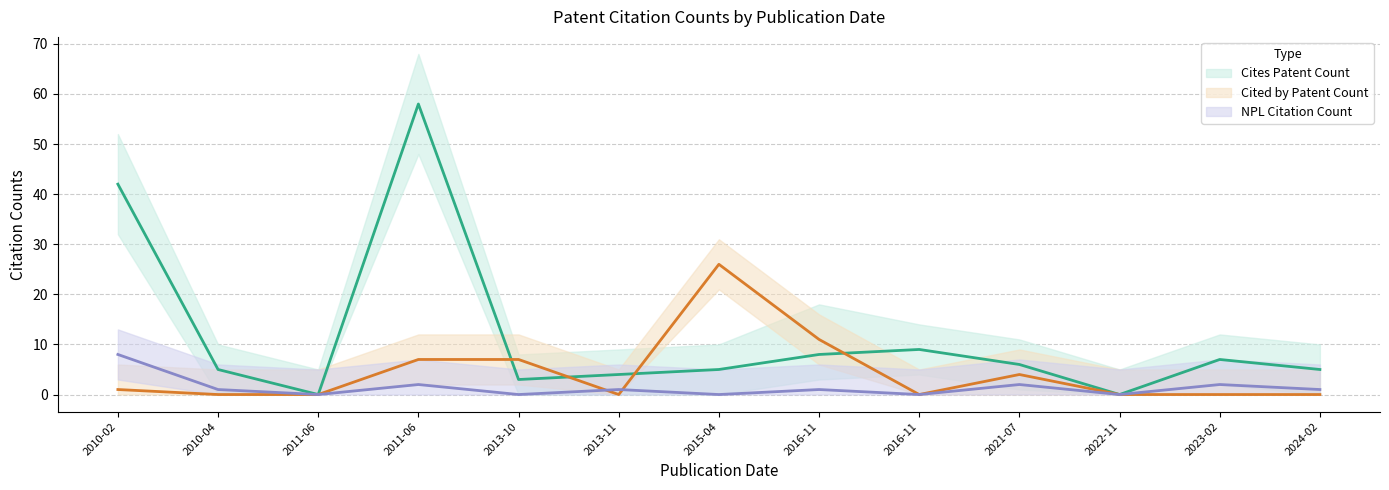

Read the NPL Citation Count value at 2010-04.

1